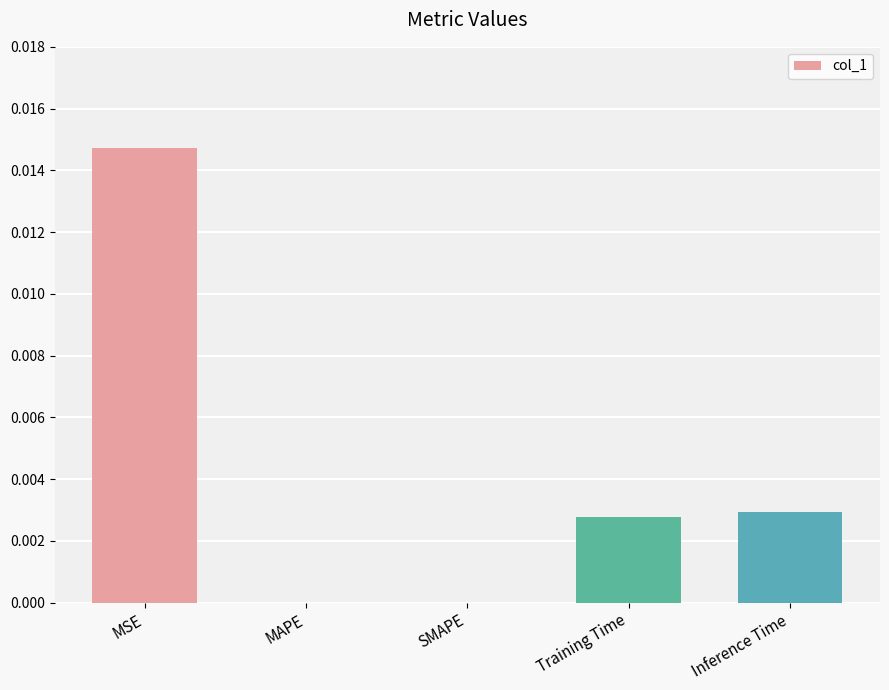

Are the bars horizontal?

No